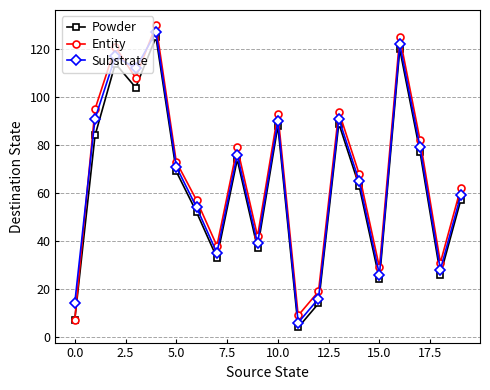

List the series in order of their peak value, highest first.

Entity, Substrate, Powder